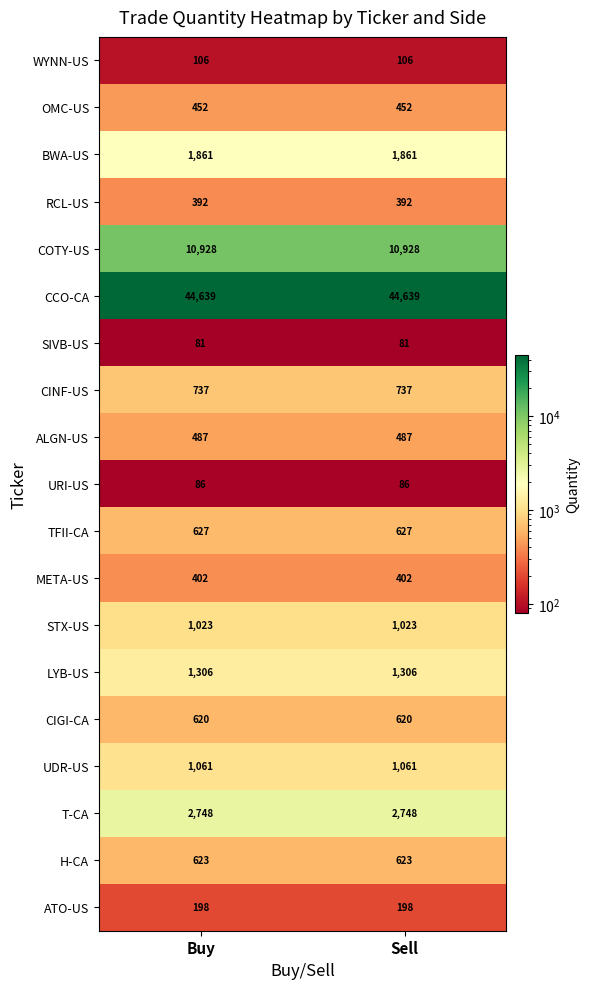

What is the total value across all series at Sell?

68377